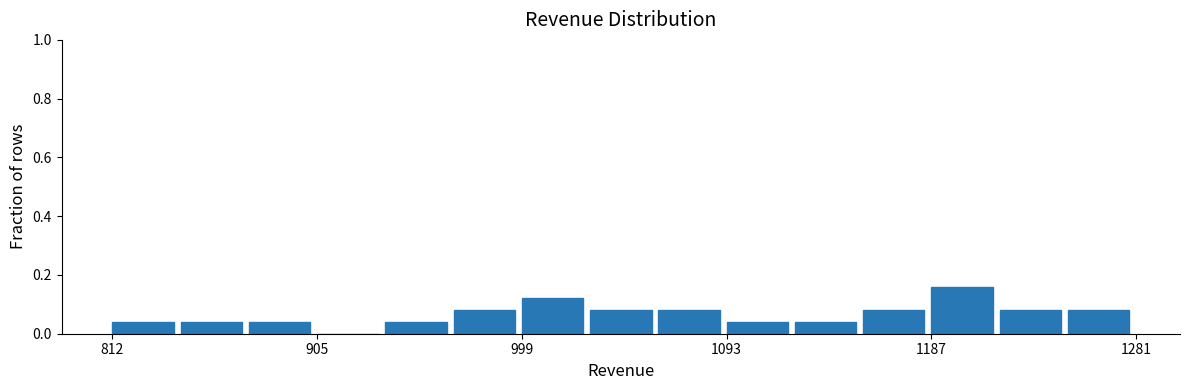

What is the sum of all values?

1.0